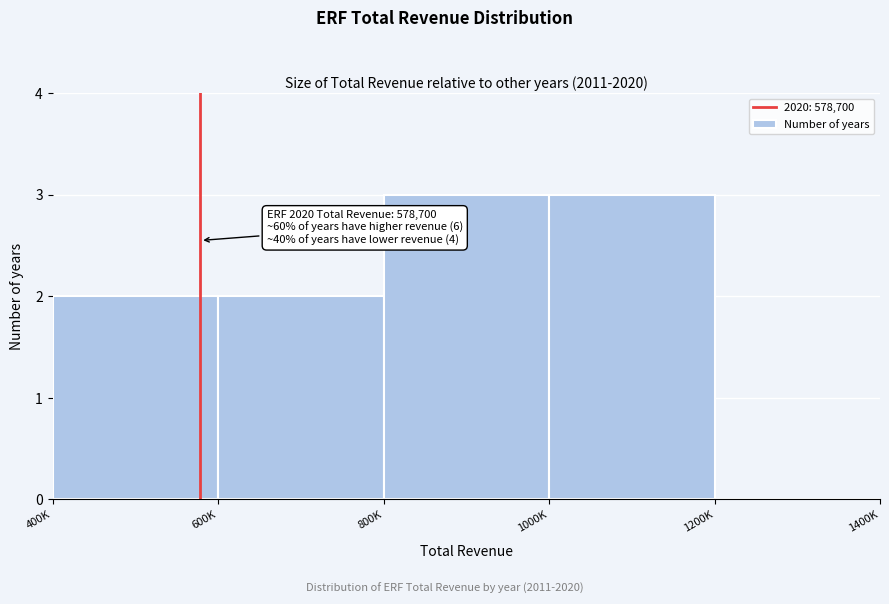

Reading right to left, extract all data points from this chart.

1200K=0	1000K=3	800K=3	600K=2	400K=2